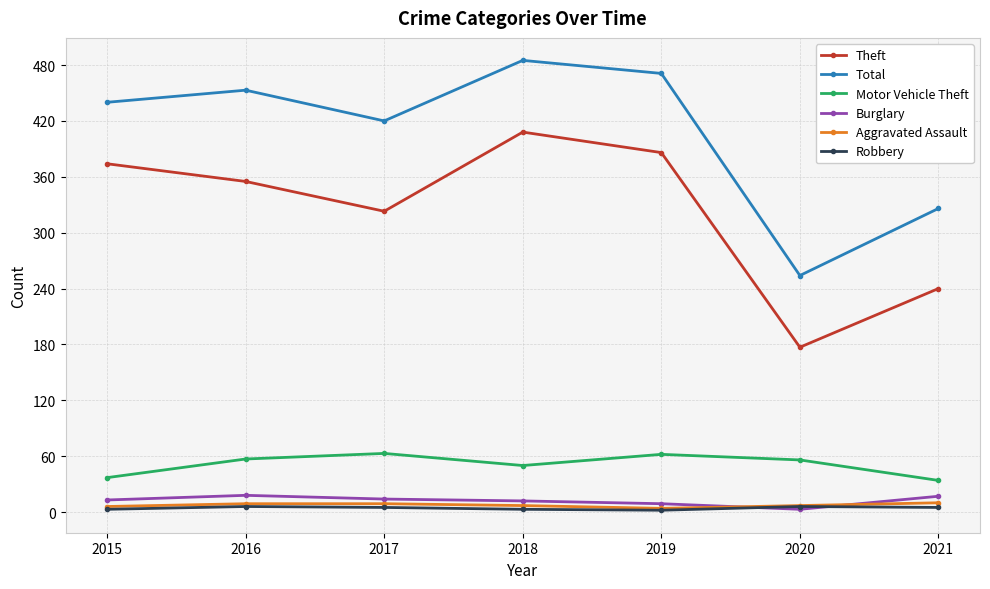

At how many categories does at least one series exceed 337?

5